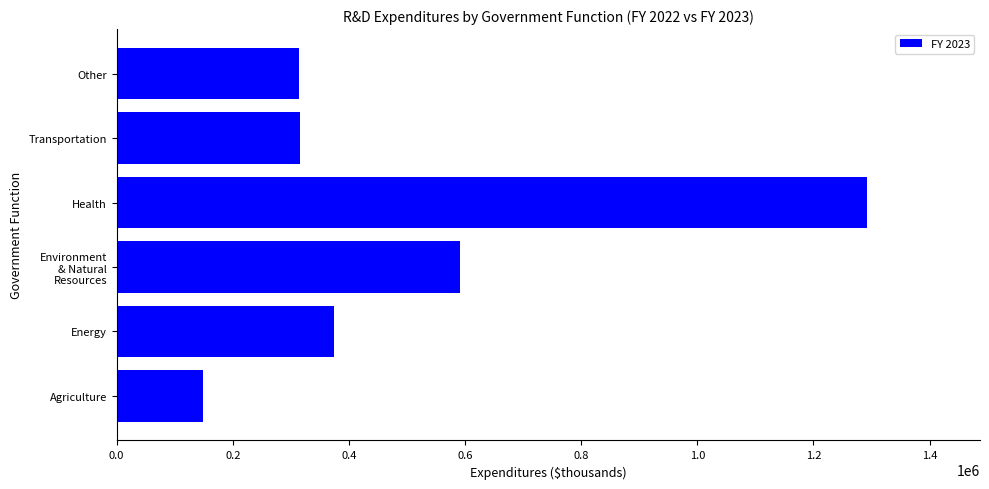

What is the change in value from Agriculture to Other?

+166155